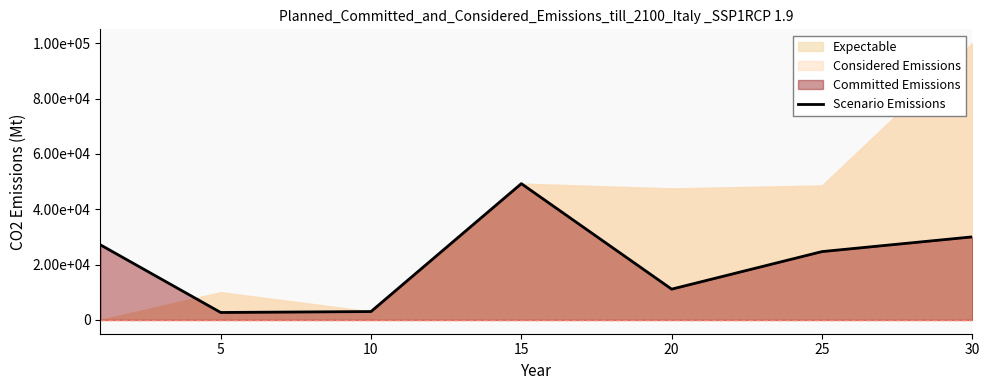

Reading right to left, extract all data points from this chart.

30000.0	24679.3	11111.0	49236.3	3013.0	2680.0	27118.5